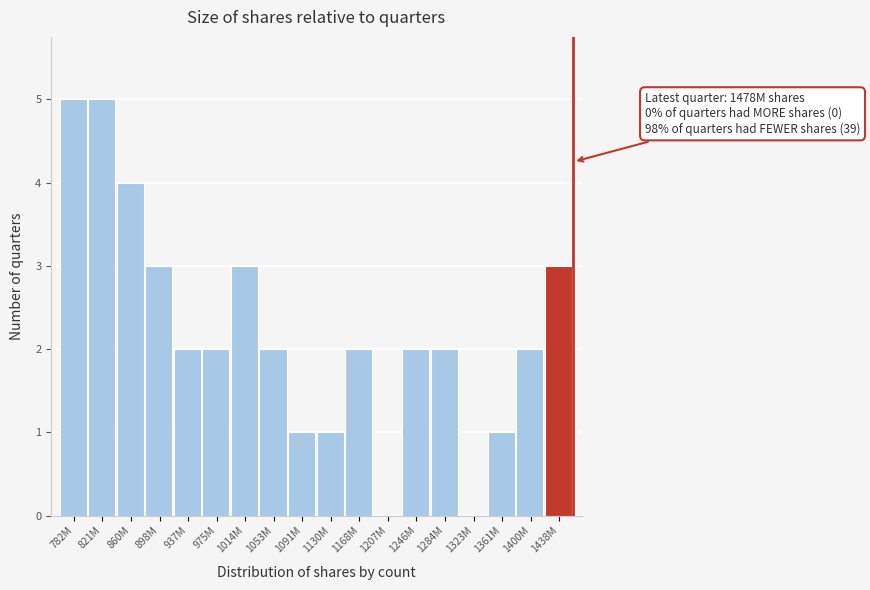

Reading right to left, extract all data points from this chart.

1438M=3	1400M=2	1361M=1	1323M=0	1284M=2	1246M=2	1207M=0	1168M=2	1130M=1	1091M=1	1053M=2	1014M=3	975M=2	937M=2	898M=3	860M=4	821M=5	782M=5